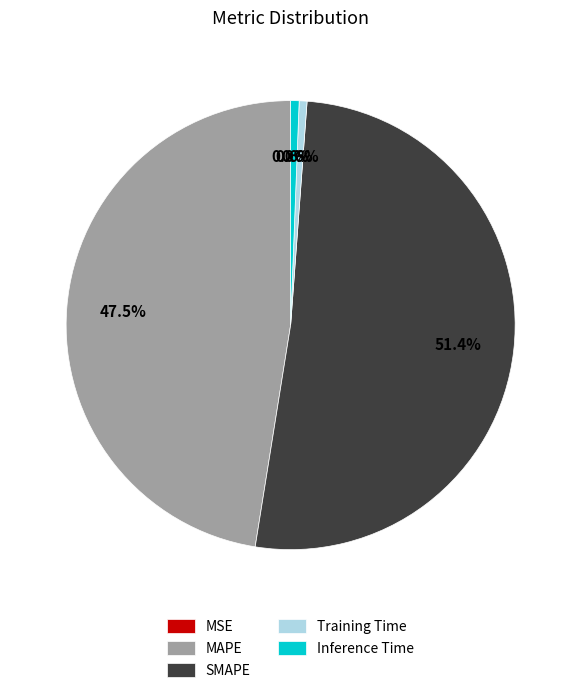

Do SMAPE and Training Time together represent more than half of the pie?

Yes